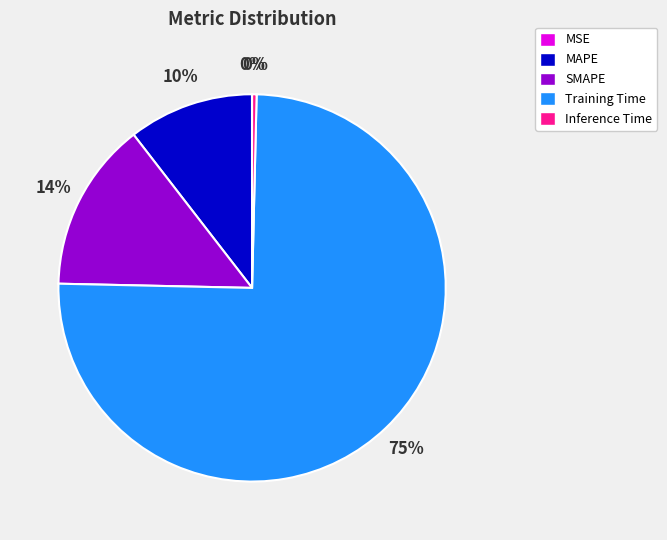

Which slice is the largest?

Training Time